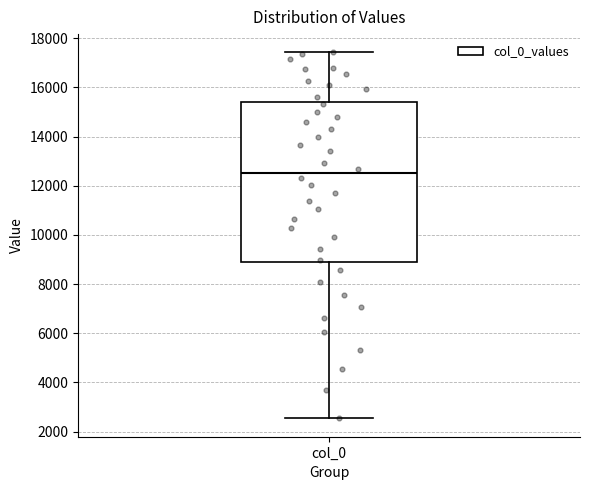

Where does the median line of the box for col_0 sit on the y-axis? The values are not printed on the chart, so give them approximately, as read against the axis.

12600